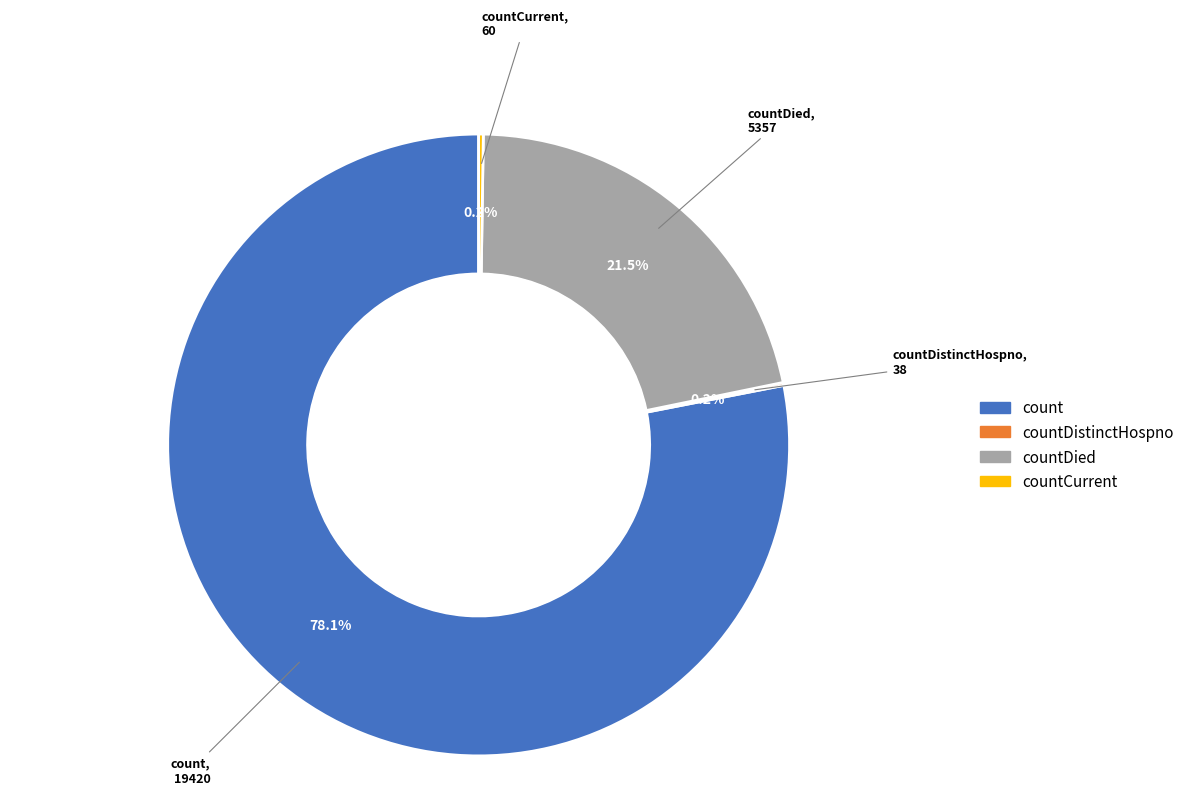

Is there a majority slice in this chart?

Yes